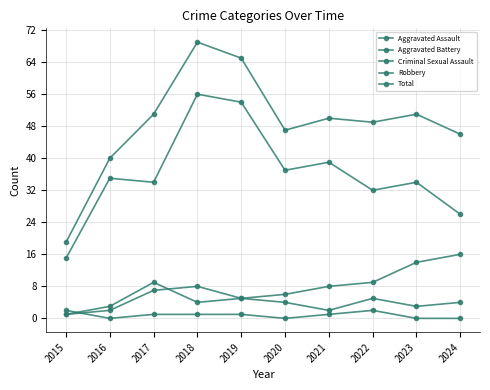

The value of Total at 2023 is 17. True or false?

False